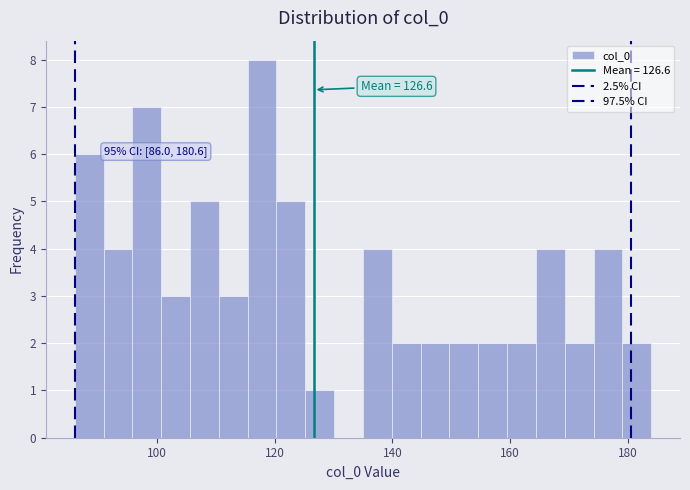

Read against the x-axis, roughly where is the centre of the tallest bar?

118